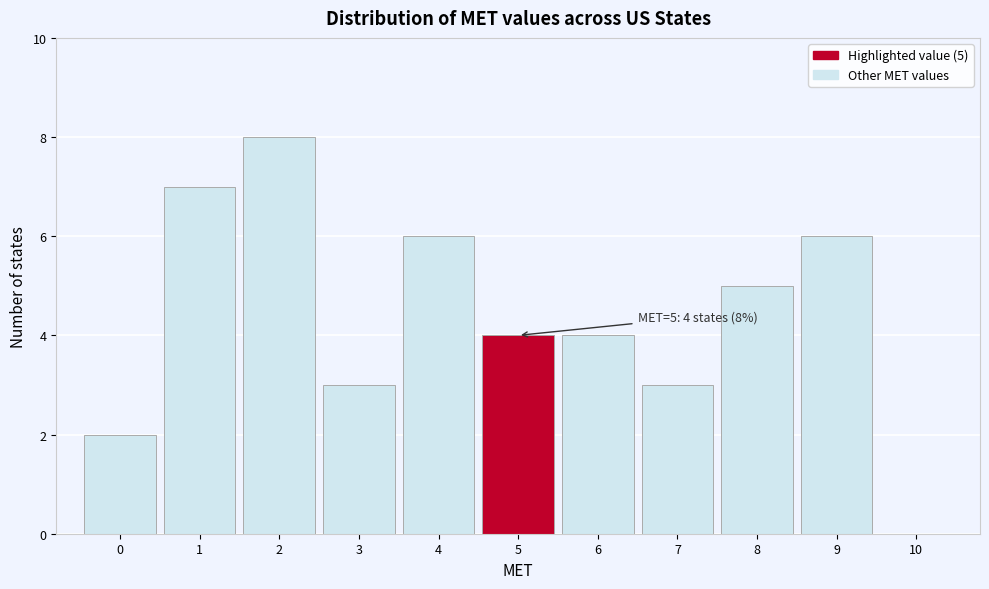

Which range on the x-axis has the tallest bar?

1.5 to 2.5